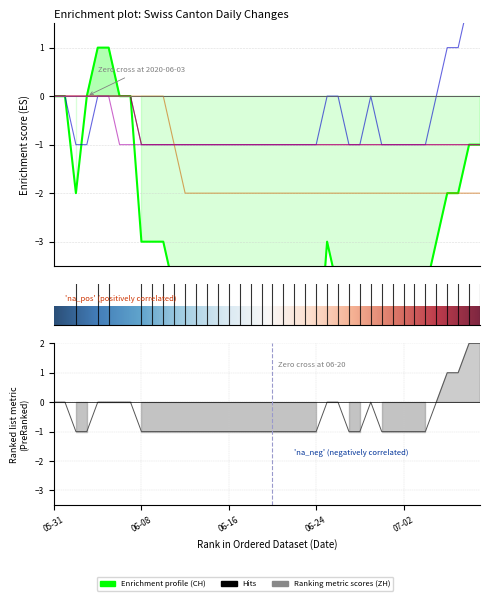

True or false: CH and VS intersect in this chart.

False